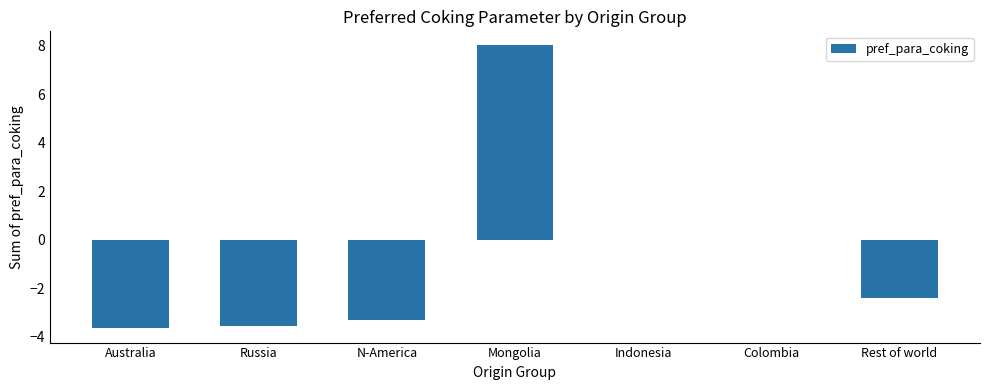

The chart shows a value of 8.0 at Mongolia. True or false?

True